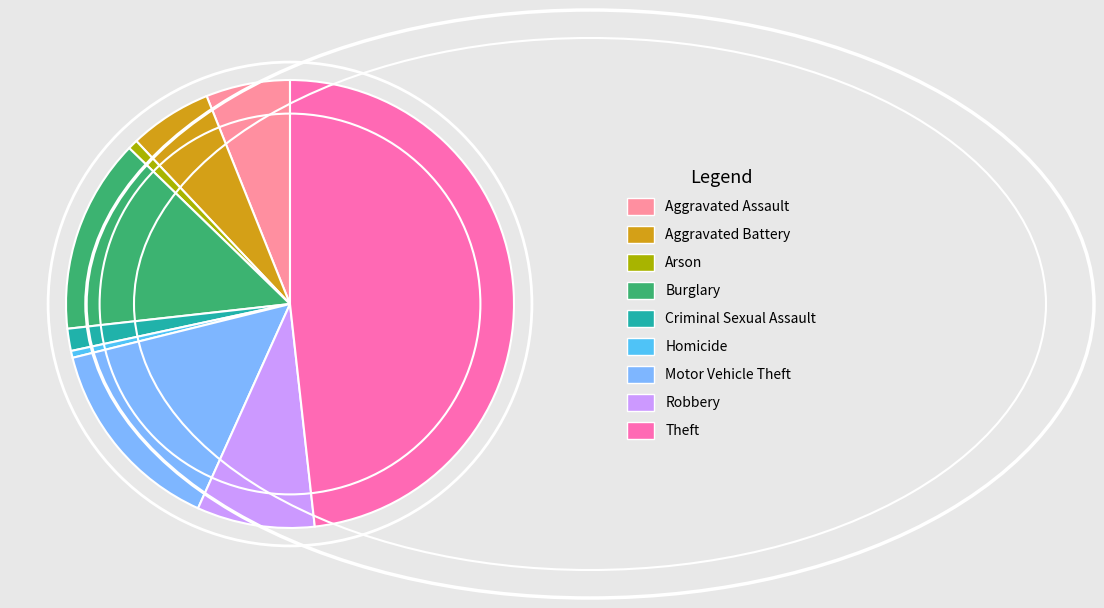

How many segments does this pie chart have?

9